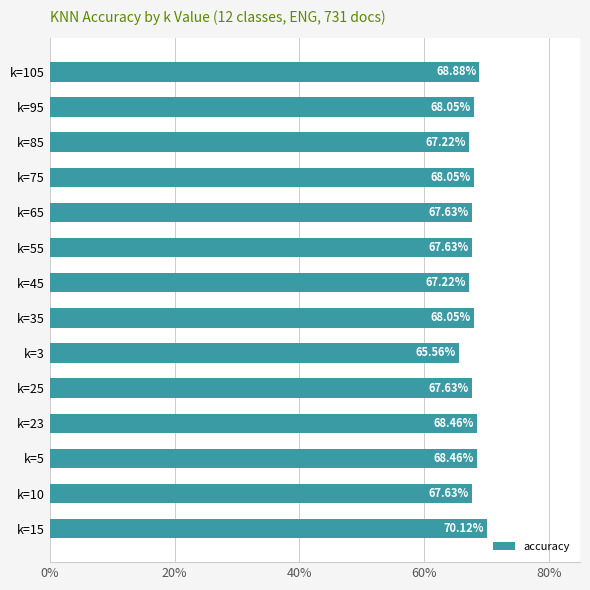

How many values are between 0 and 1?

14